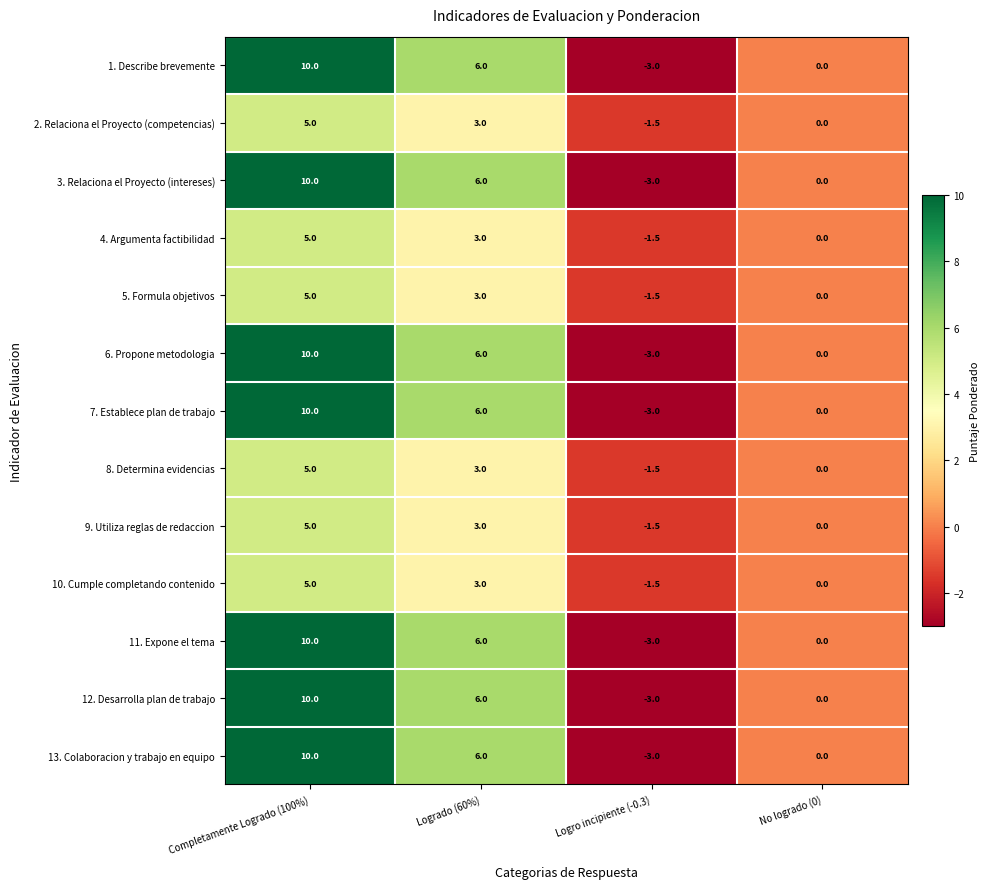

What is the sum of all 2. Relaciona el Proyecto (competencias) values?

6.5